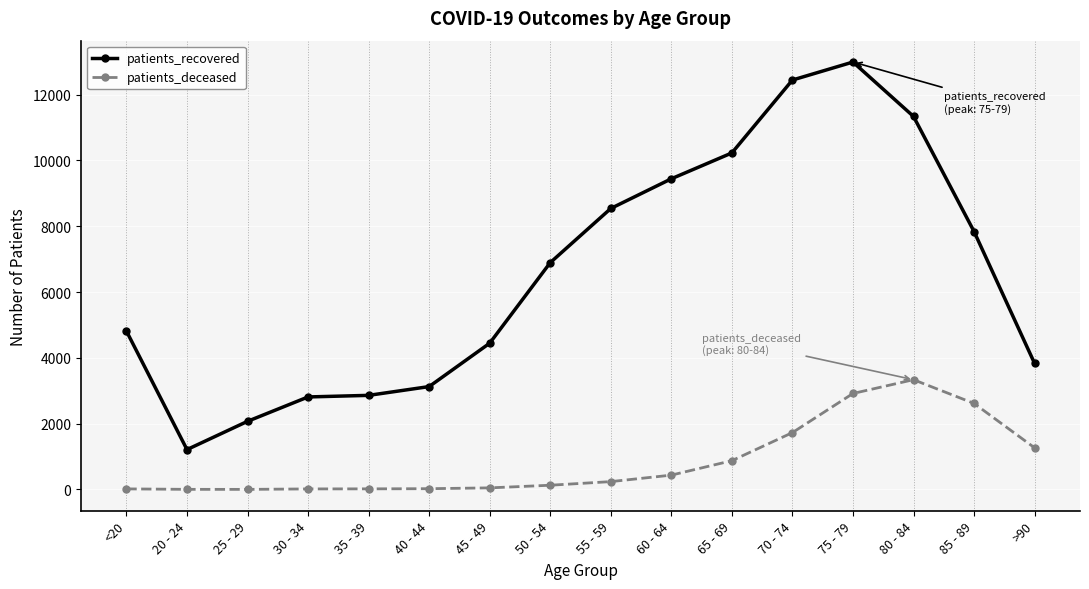

In patients_deceased, how many points are lower than both neighbors (excluding endpoints)?

1